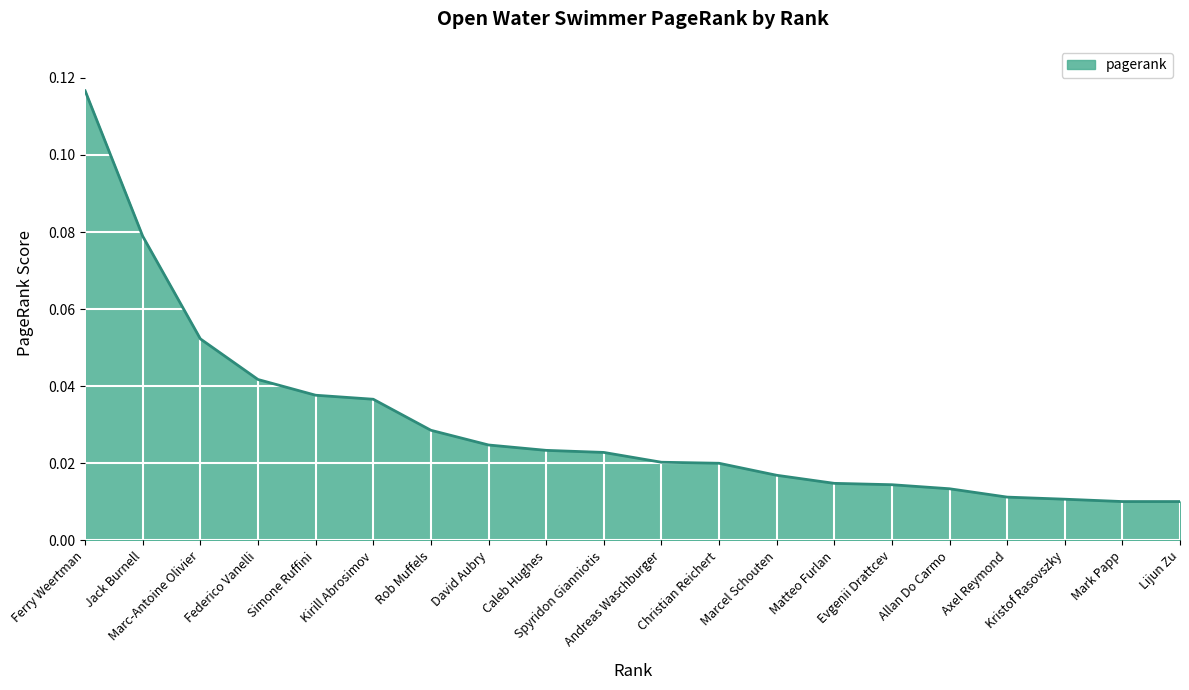

Does the chart have visible grid lines?

Yes